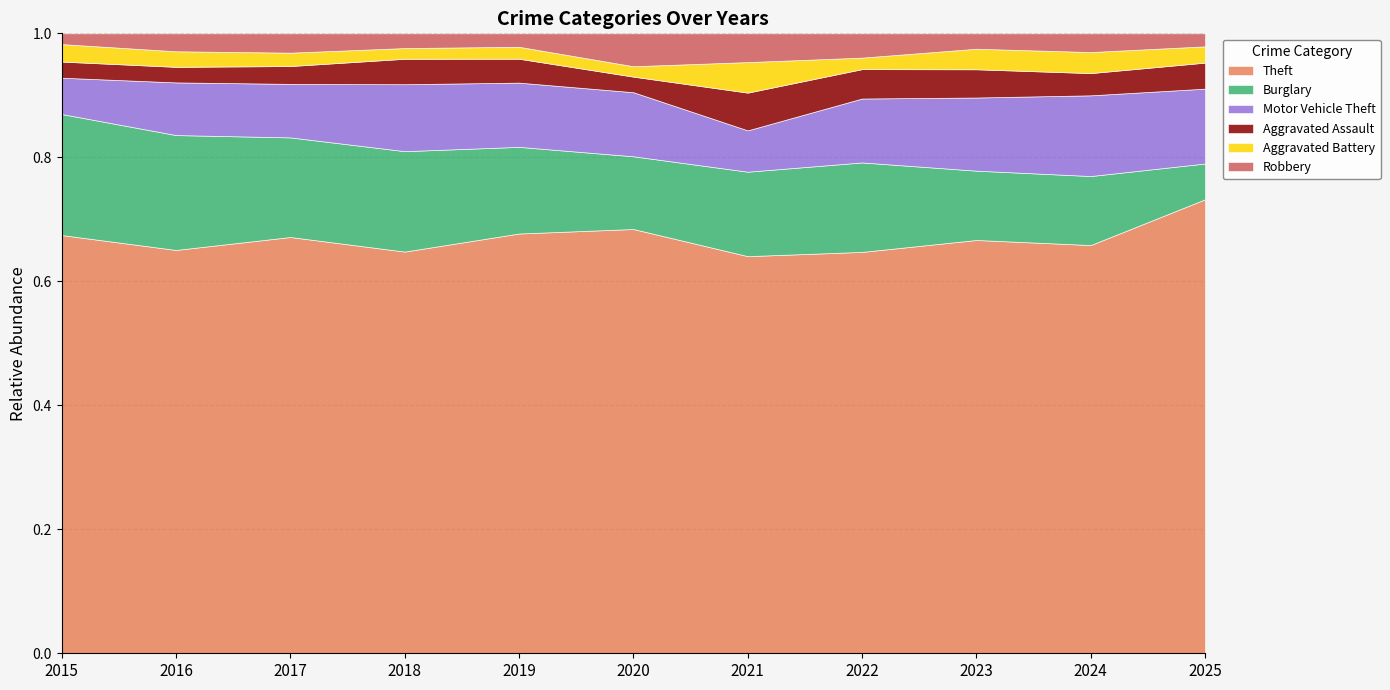

Where does the Aggravated Assault series first go above 16?

2018